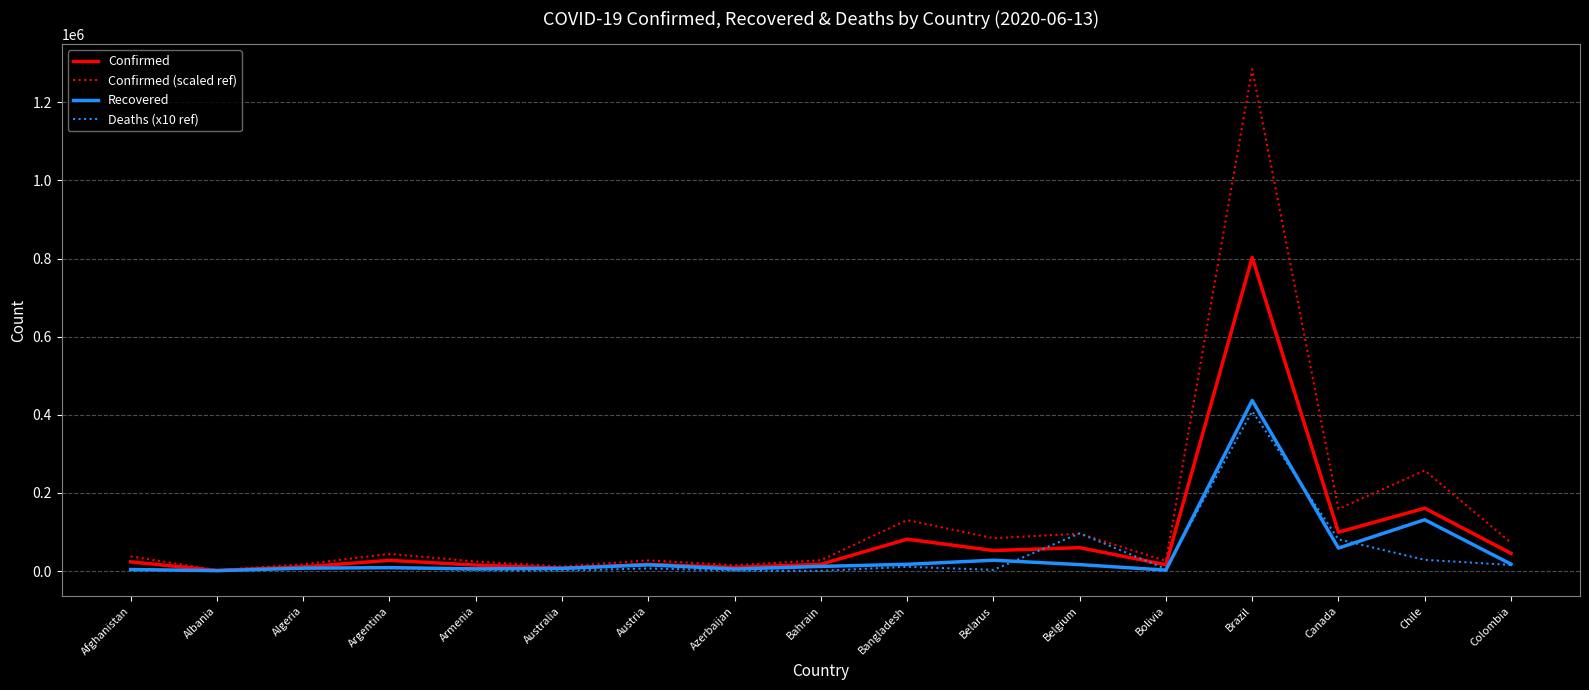

Is the value of Confirmed (scaled ref) at Austria greater than the value of Confirmed at Belgium?

No